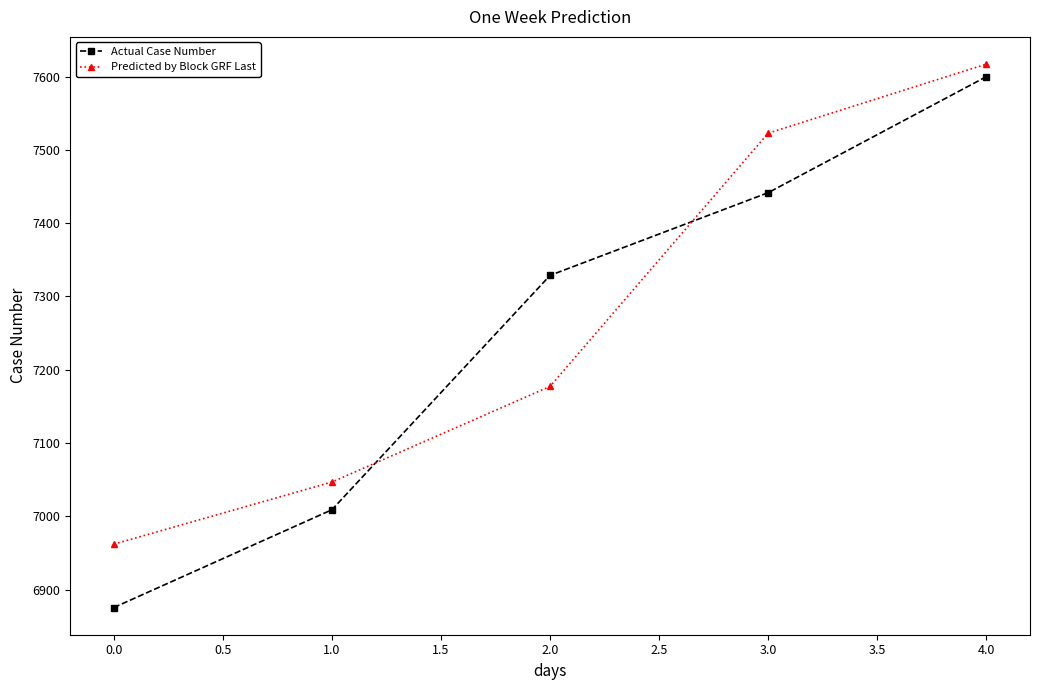

At which category is the sum across all series the highest?

4.0